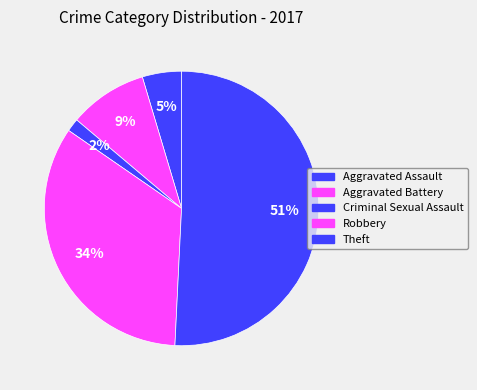

What is the largest slice in the pie chart?

Theft